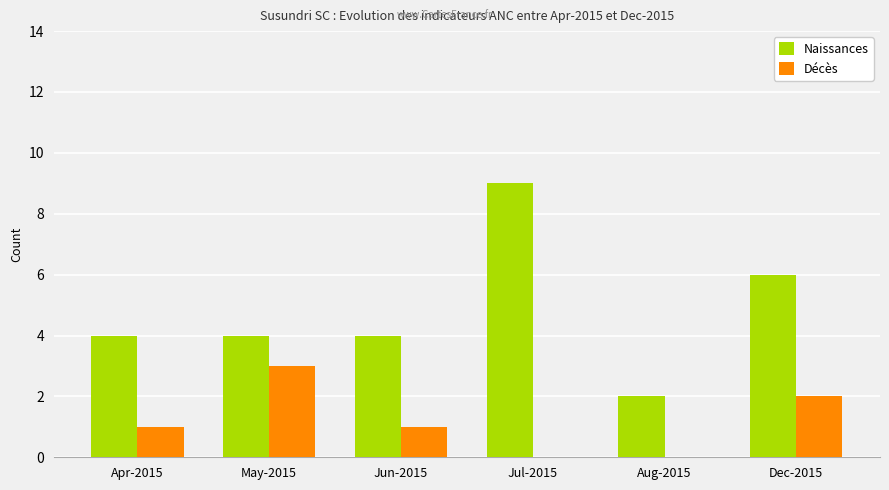

What are all the series names shown in the legend?

Naissances, Décès